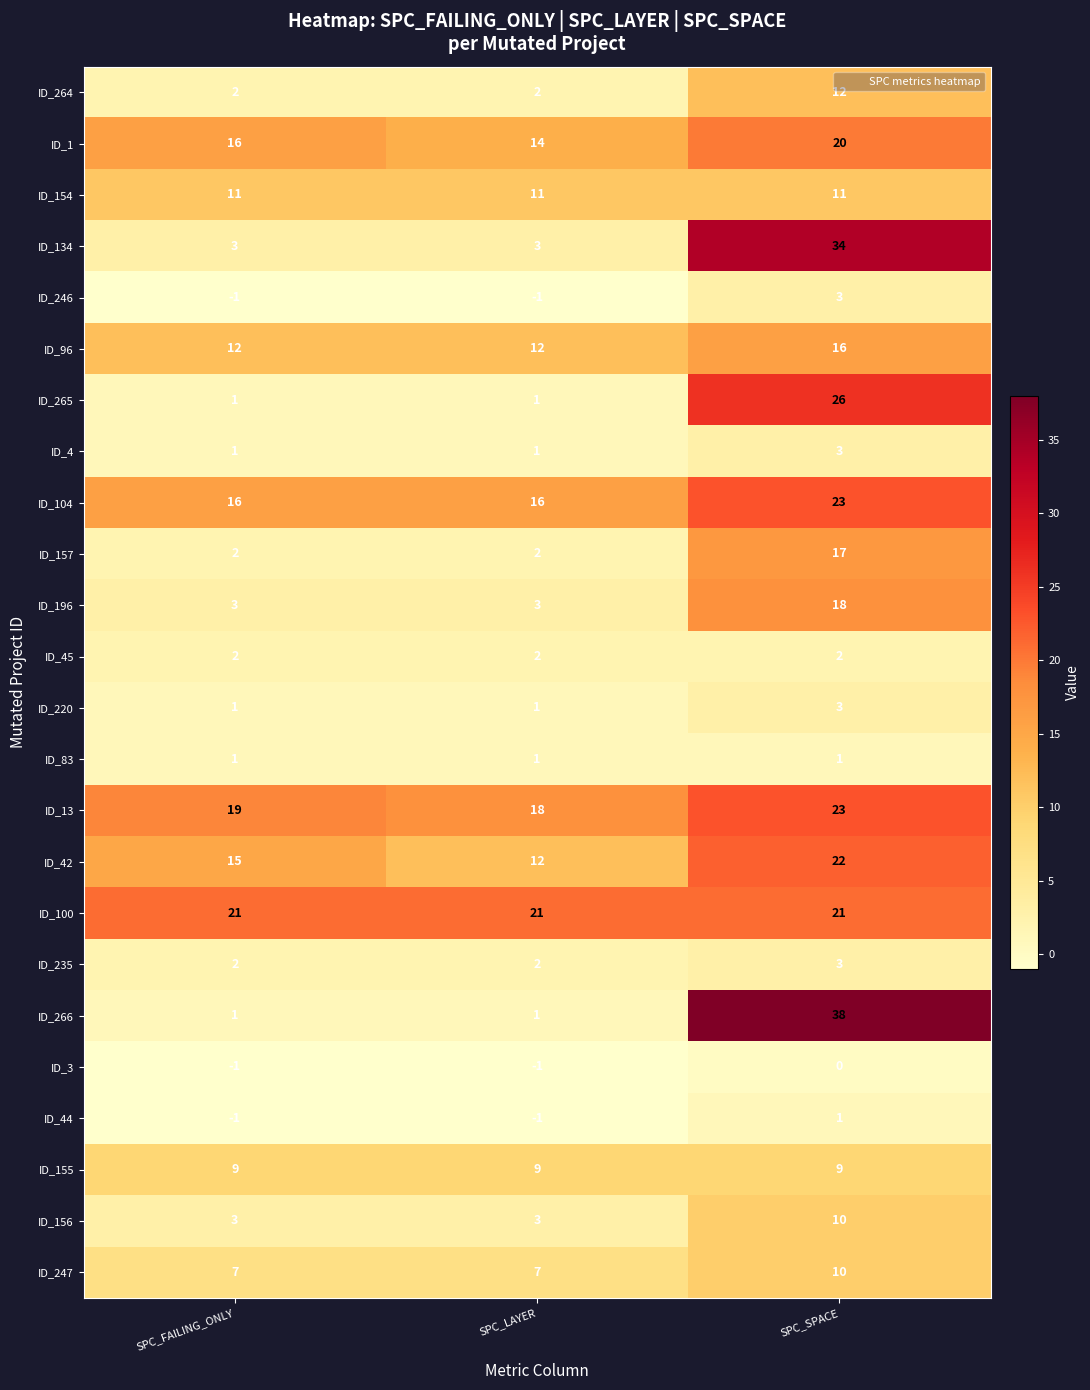

Is it true that ID_266 equals 11 at SPC_SPACE?

False